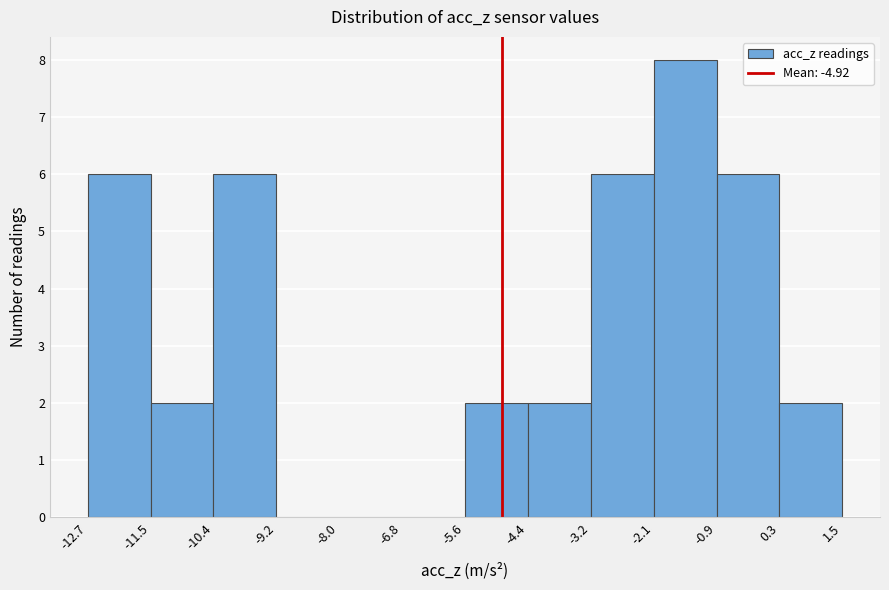

Over which range of the x-axis is the bar tallest?

-2.1 to -0.9